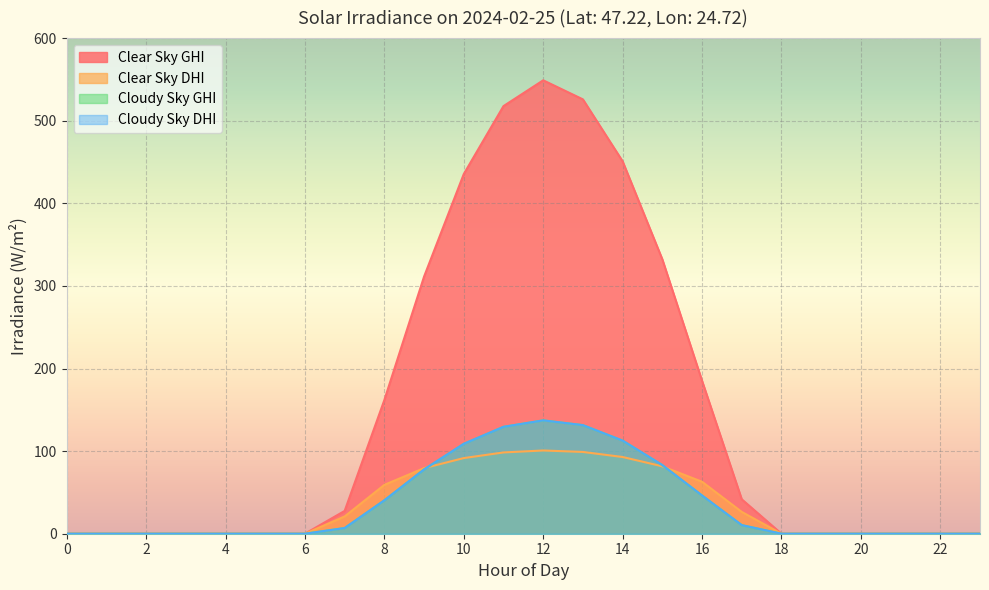

True or false: cloudy_sky_dhi and clear_sky_ghi cross at least once.

False